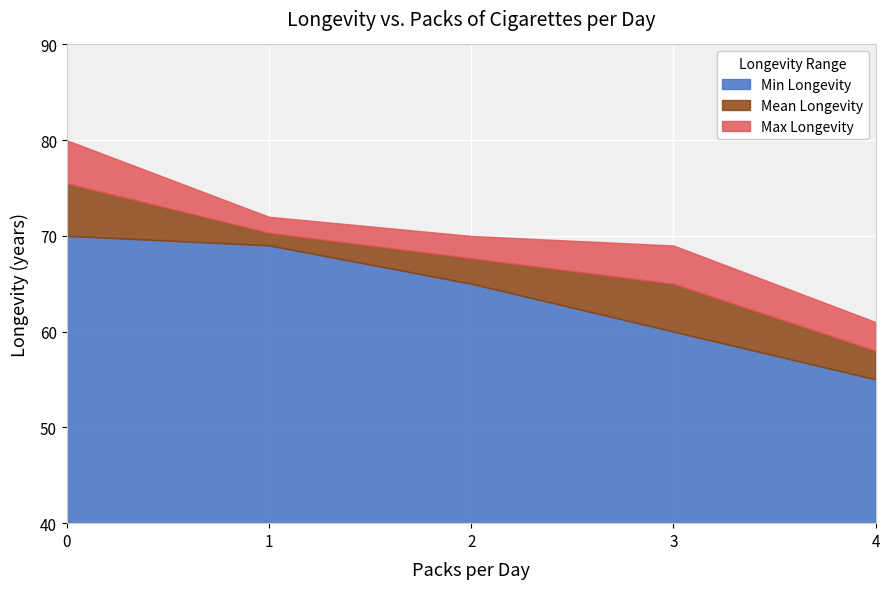

The value of Min Longevity at 3 is 60.0. True or false?

True